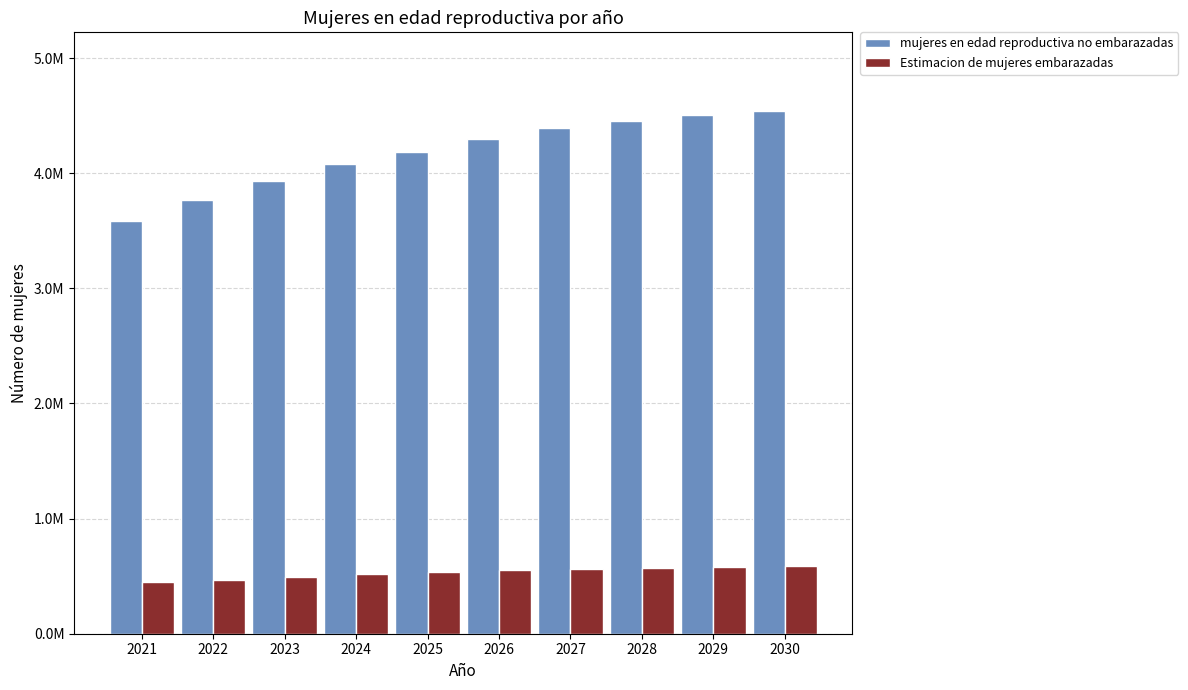

What is the difference between the highest and lowest values at 2028?

3883010.5